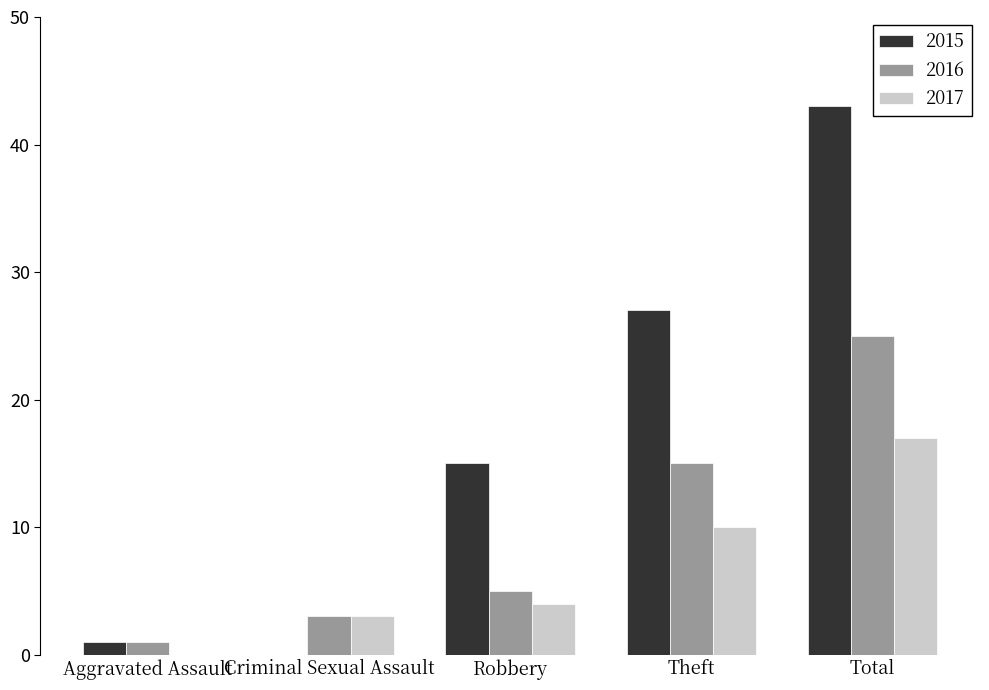

Reading left to right, what are all the values shown in this chart?

2015: Aggravated Assault=1	Criminal Sexual Assault=0	Robbery=15	Theft=27	Total=43
2016: Aggravated Assault=1	Criminal Sexual Assault=3	Robbery=5	Theft=15	Total=25
2017: Aggravated Assault=0	Criminal Sexual Assault=3	Robbery=4	Theft=10	Total=17